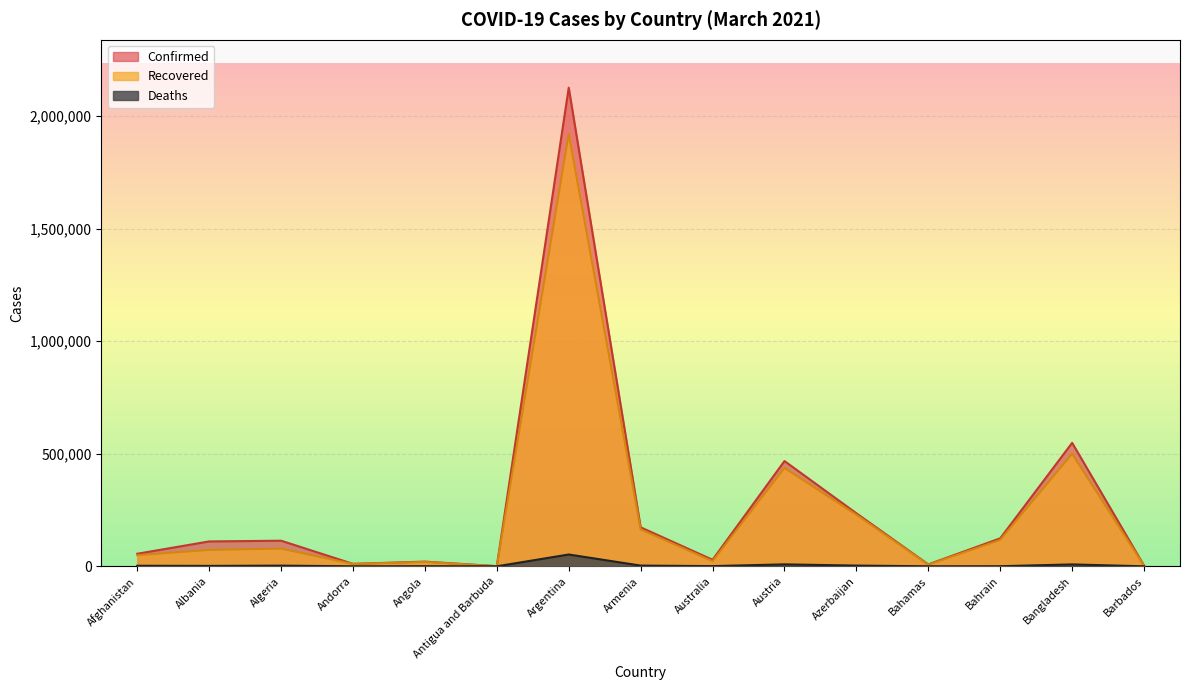

What is the minimum value for Recovered?

309